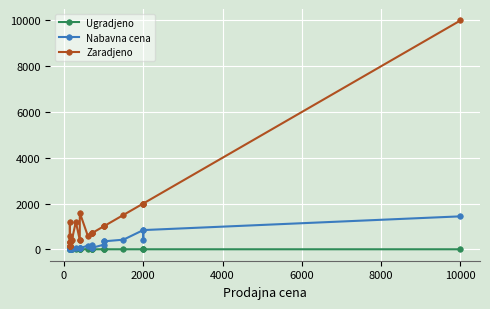

What is the sum of all Nabavna cena values?

5749.3